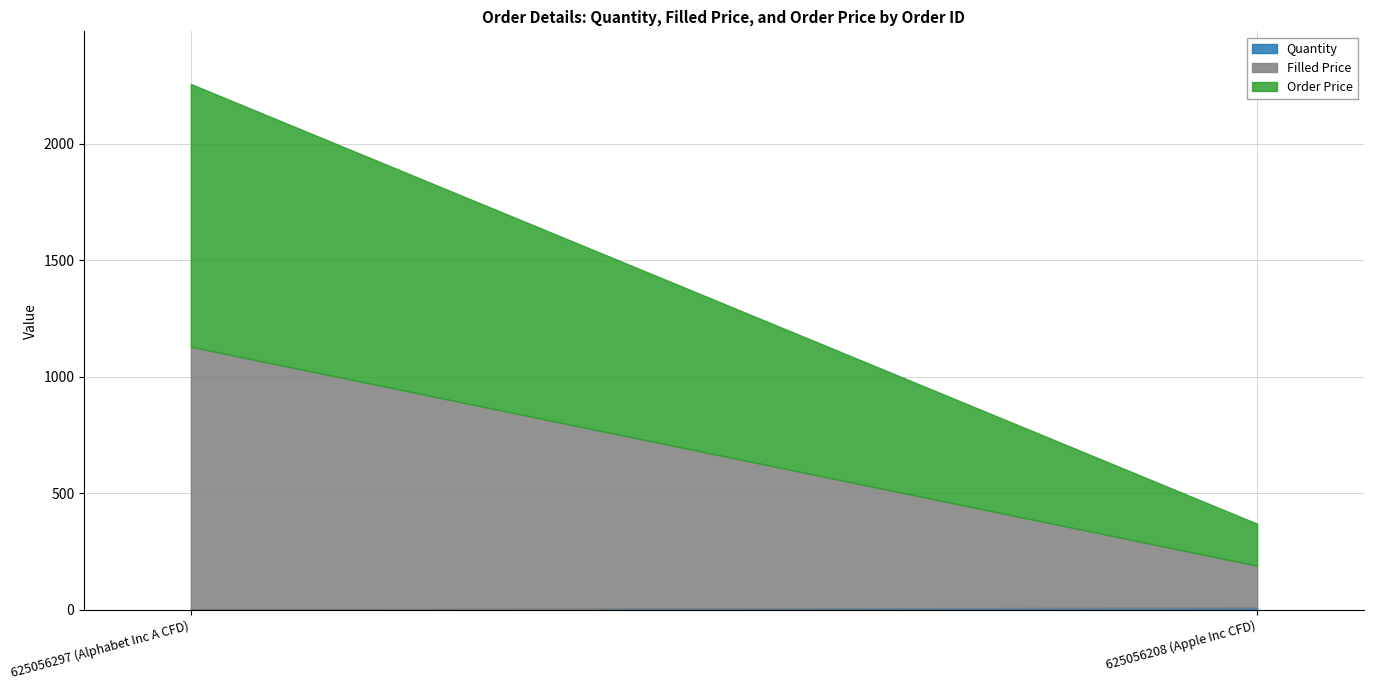

What is the value of the Quantity point at the 1st from the left?

2.0